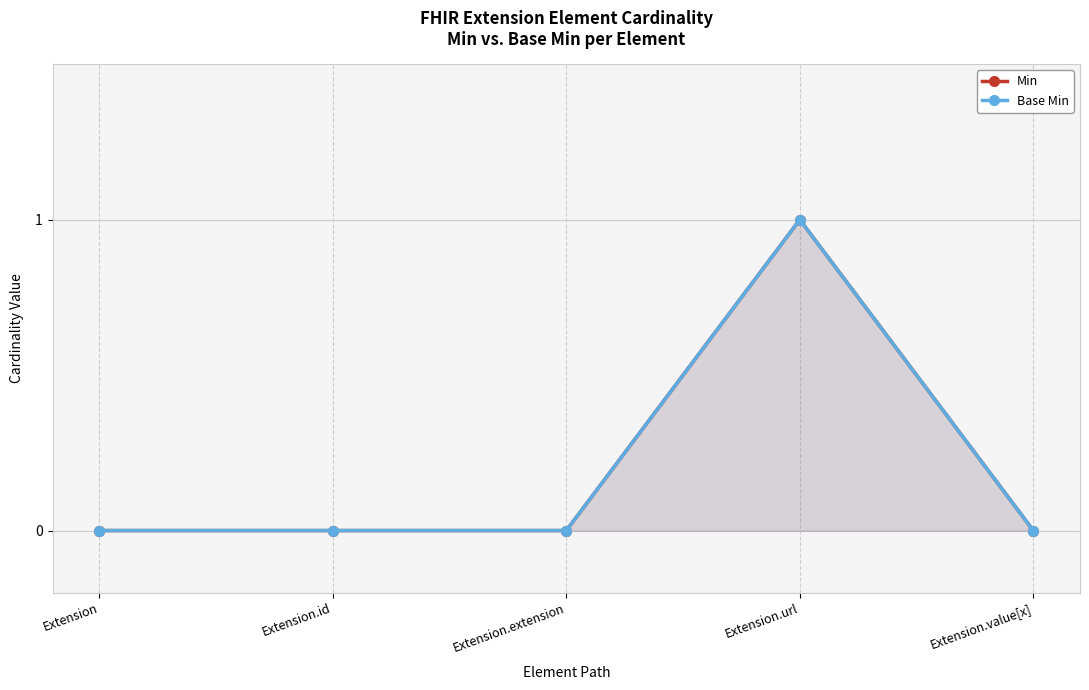

Where is the first local maximum for Base Min?

Extension.url